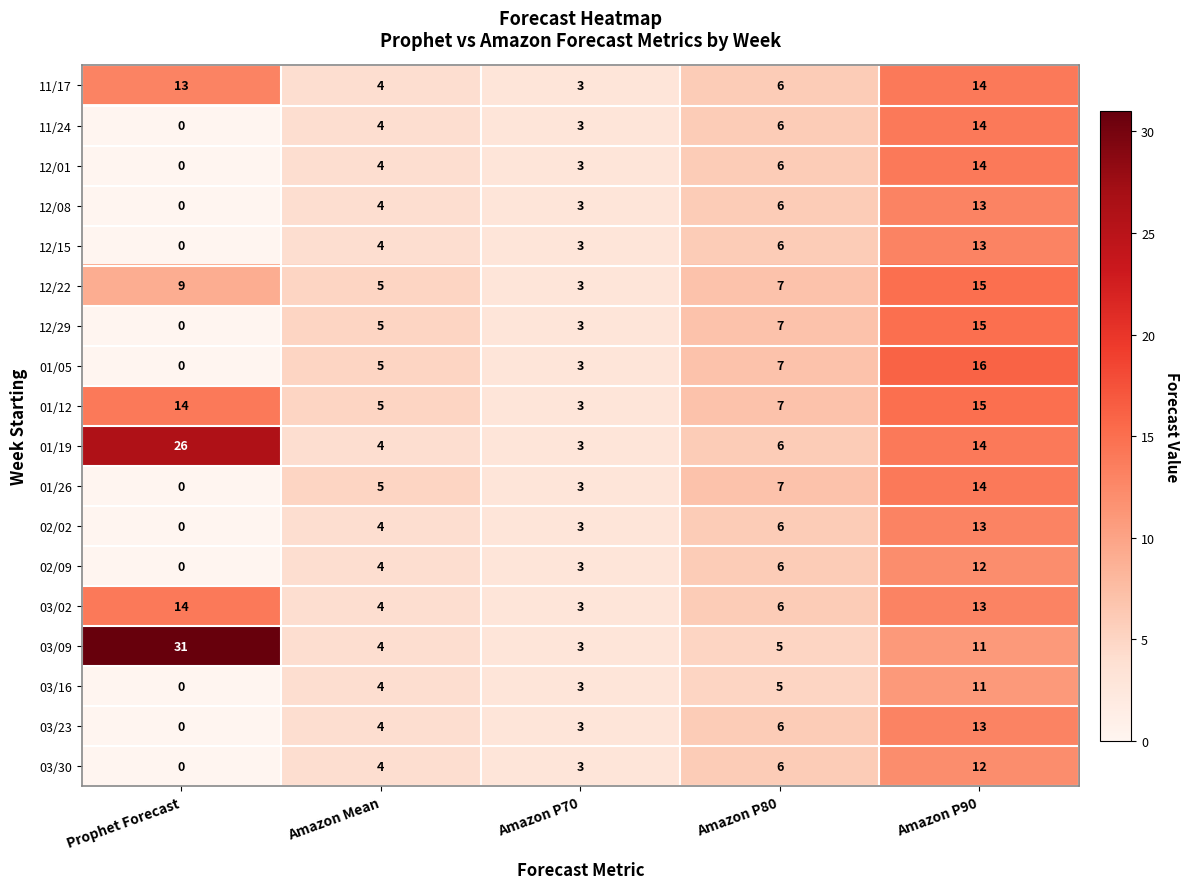

What is the sum of all 01/05 values?

31